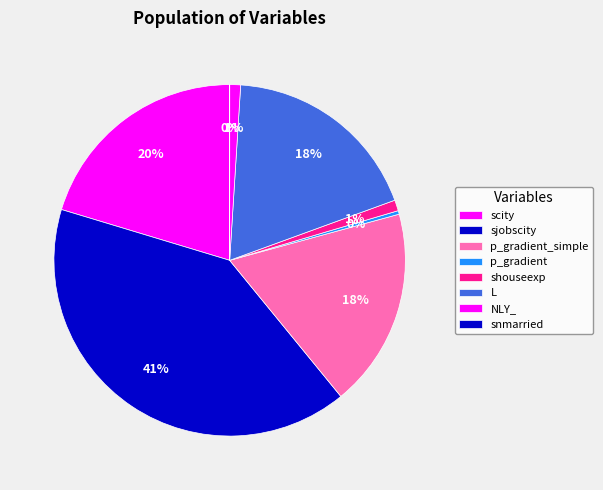

Does scity represent more than half of the total?

No